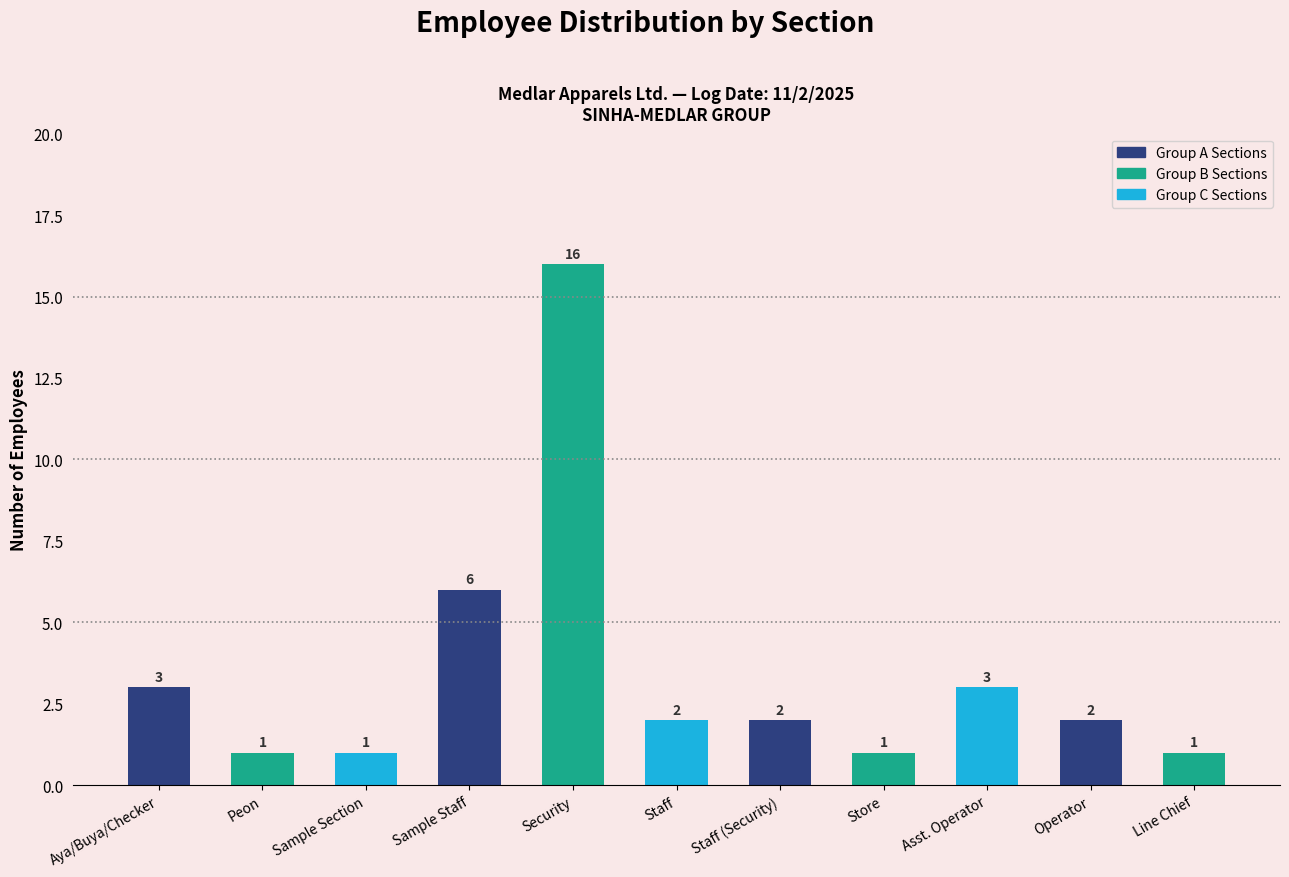

At which category does the chart reach its peak across all series?

Security